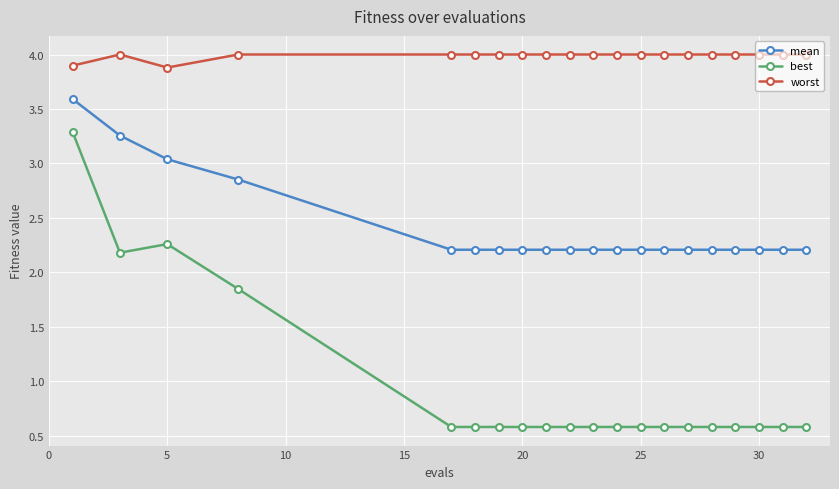

What is the greatest value displayed?

4.0